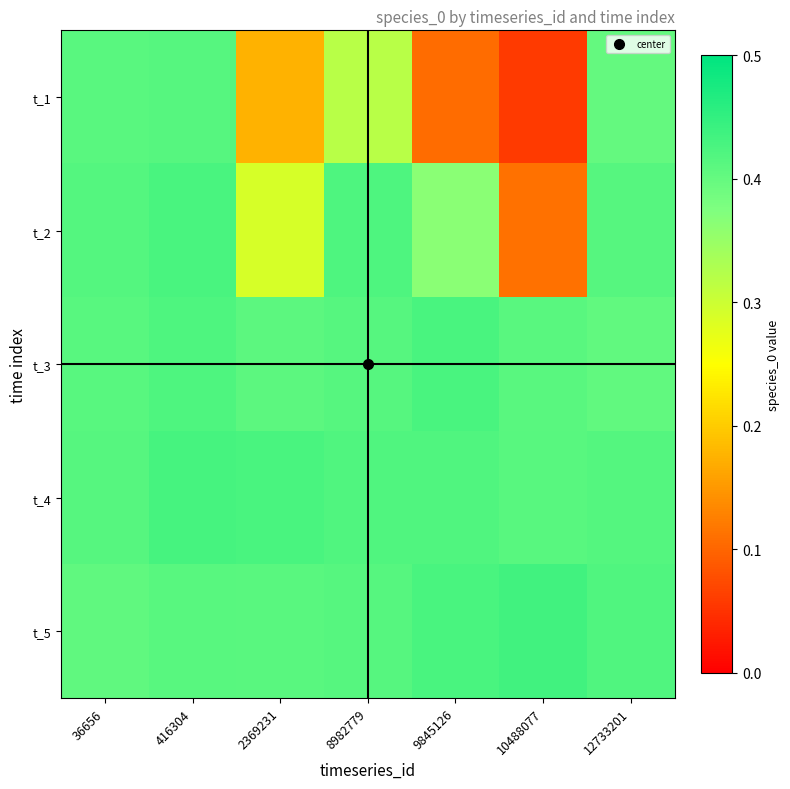

Reading left to right, transcribe all the data shown in this chart.

t_1: 36656=0.4	416304=0.4	2369231=0.2	8982779=0.3	9845126=0.1	10488077=0.1	12733201=0.4
t_2: 36656=0.4	416304=0.4	2369231=0.3	8982779=0.4	9845126=0.4	10488077=0.1	12733201=0.4
t_3: 36656=0.4	416304=0.4	2369231=0.4	8982779=0.4	9845126=0.4	10488077=0.4	12733201=0.4
t_4: 36656=0.4	416304=0.4	2369231=0.4	8982779=0.4	9845126=0.4	10488077=0.4	12733201=0.4
t_5: 36656=0.4	416304=0.4	2369231=0.4	8982779=0.4	9845126=0.4	10488077=0.4	12733201=0.4